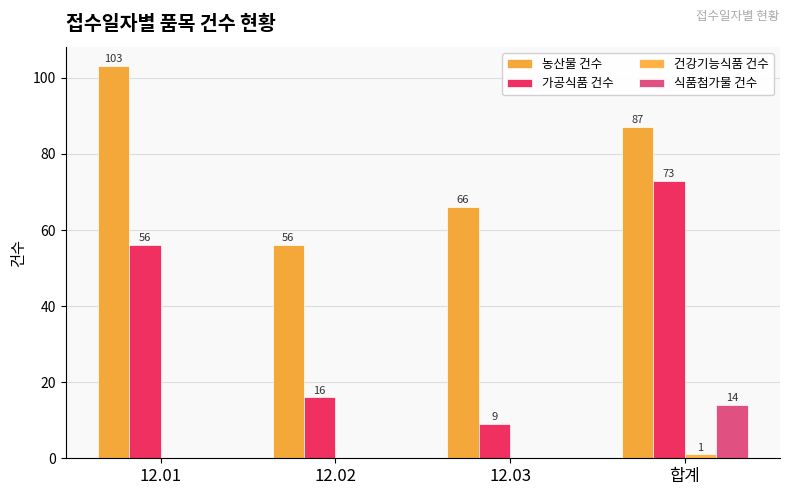

True or false: 가공식품 건수 has a value of 88 at 12.01.

False